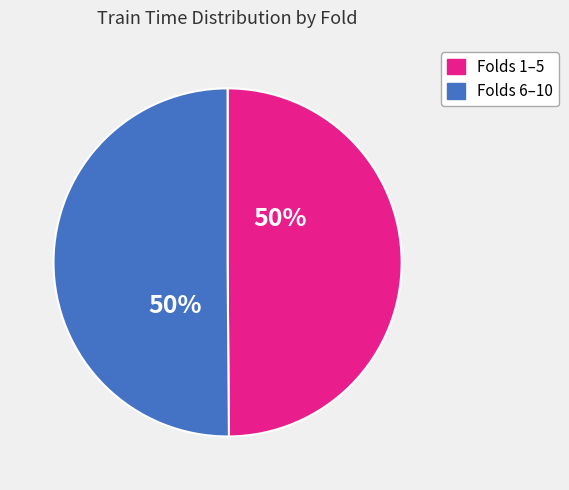

To the nearest percent, what is the average slice percentage?

50%